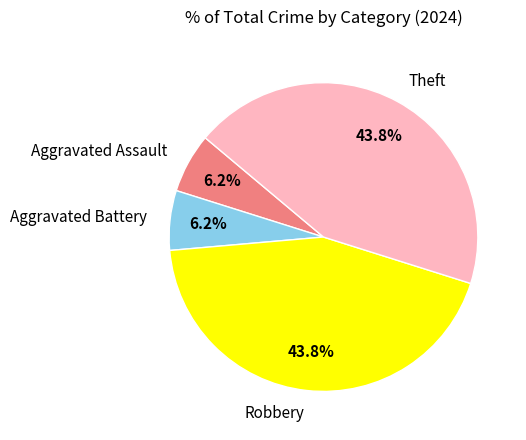

What percentage do Aggravated Assault and Robbery together represent?

50.0%